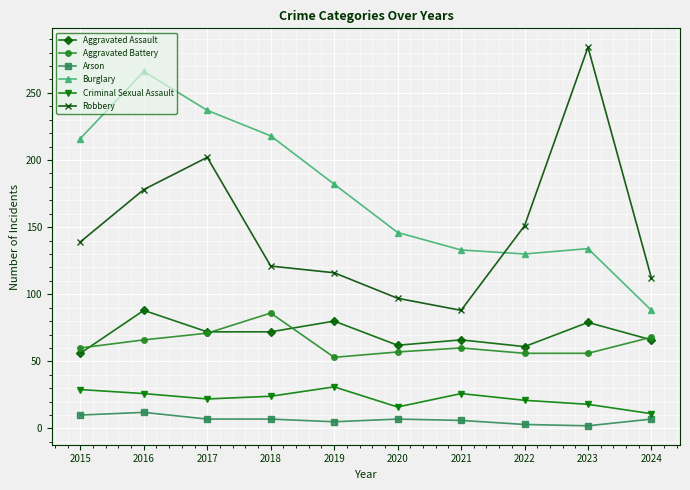

What is the value of the Criminal Sexual Assault point at the 3rd from the left?

22